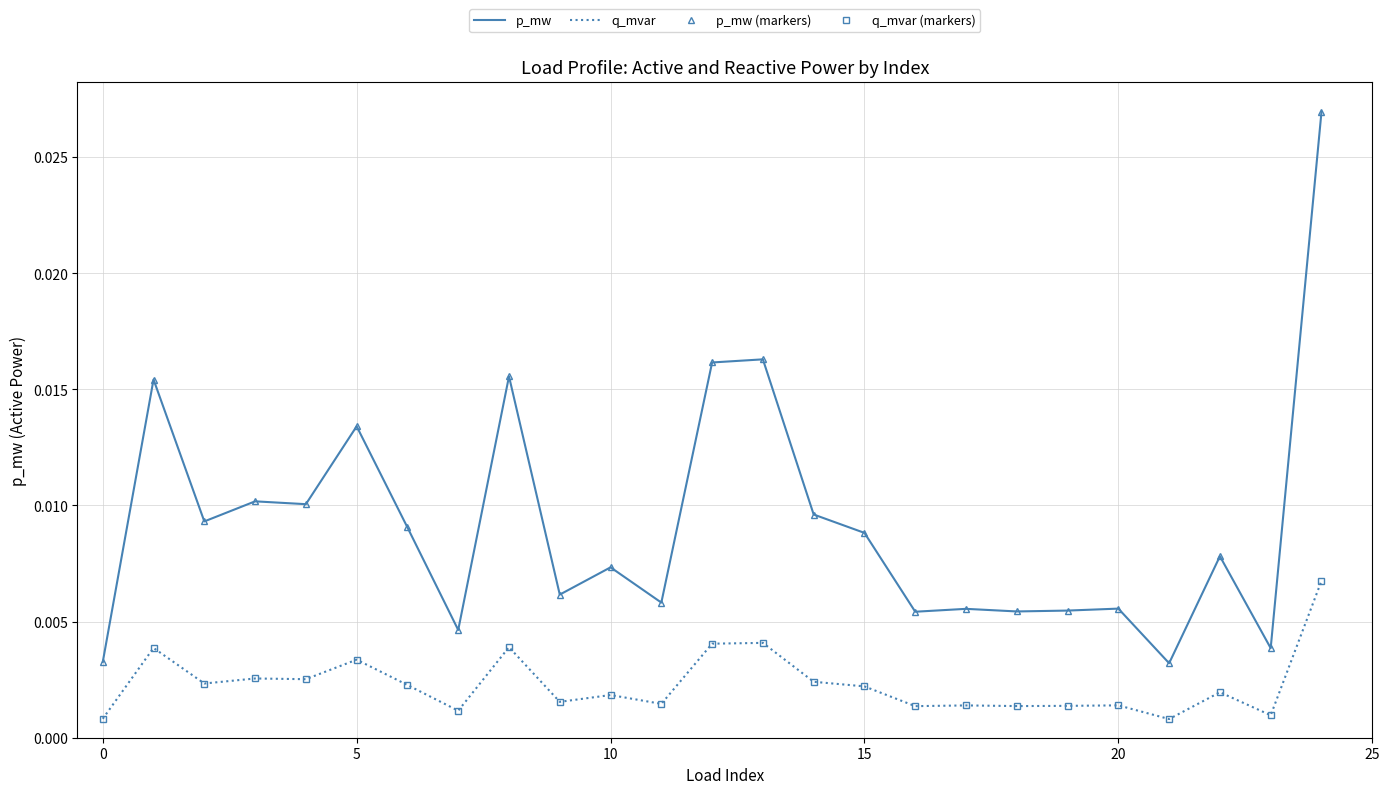

How many lines are shown in the chart?

4